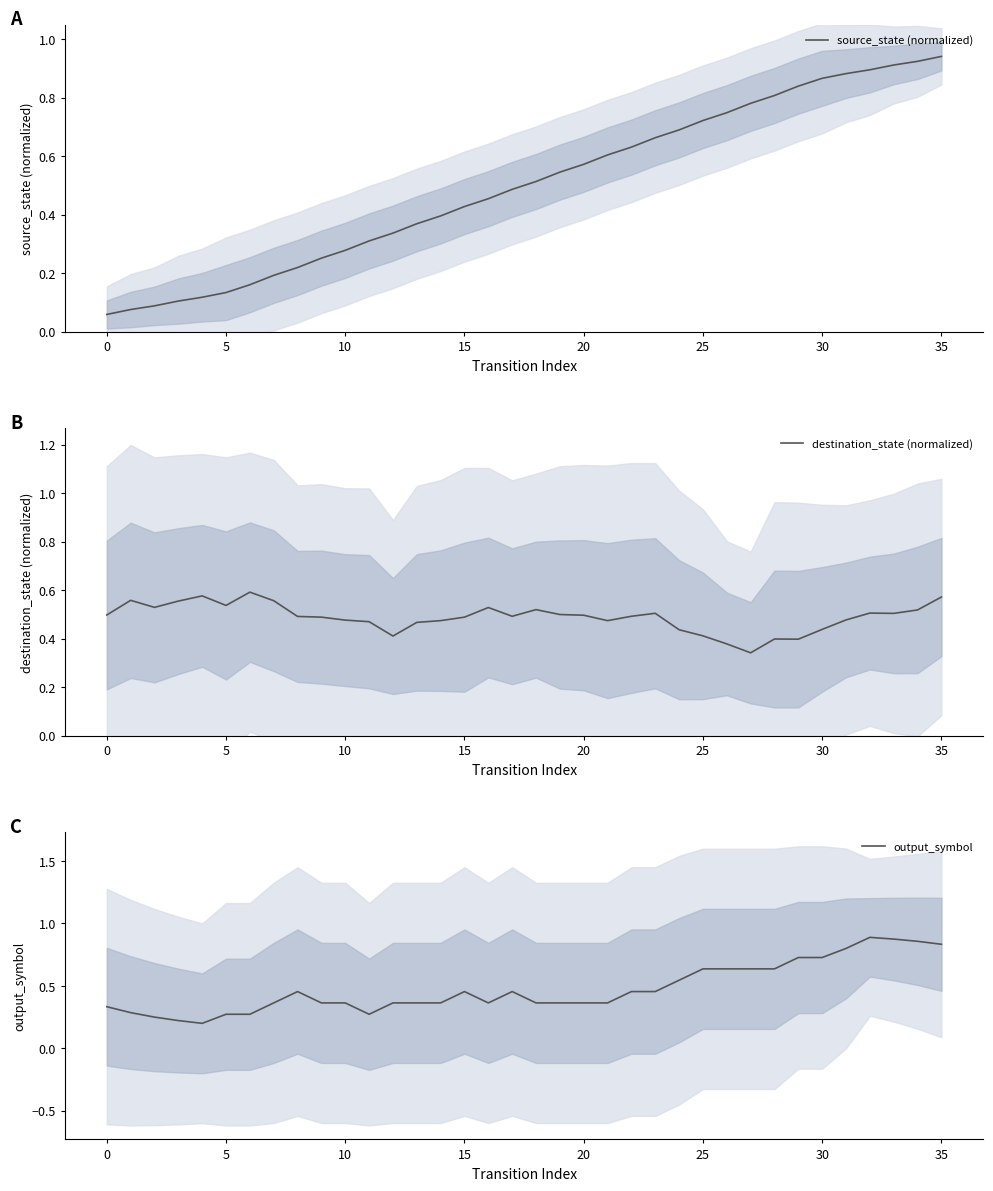

Which category has the highest value in the source_state (normalized) series?

35